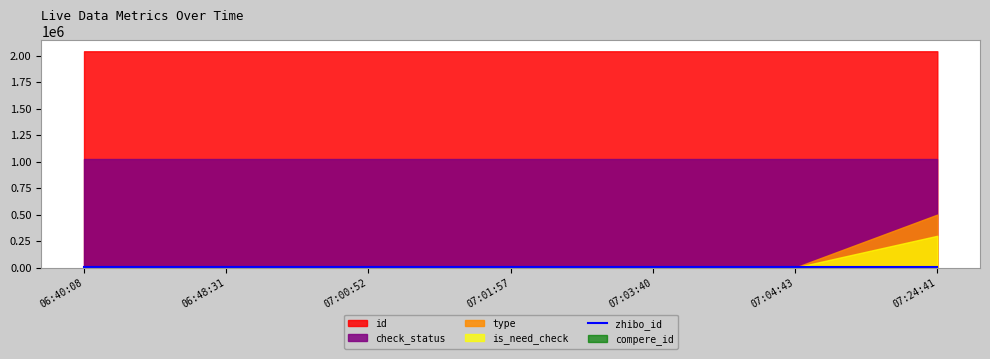

True or false: check_status and is_need_check cross at least once.

False